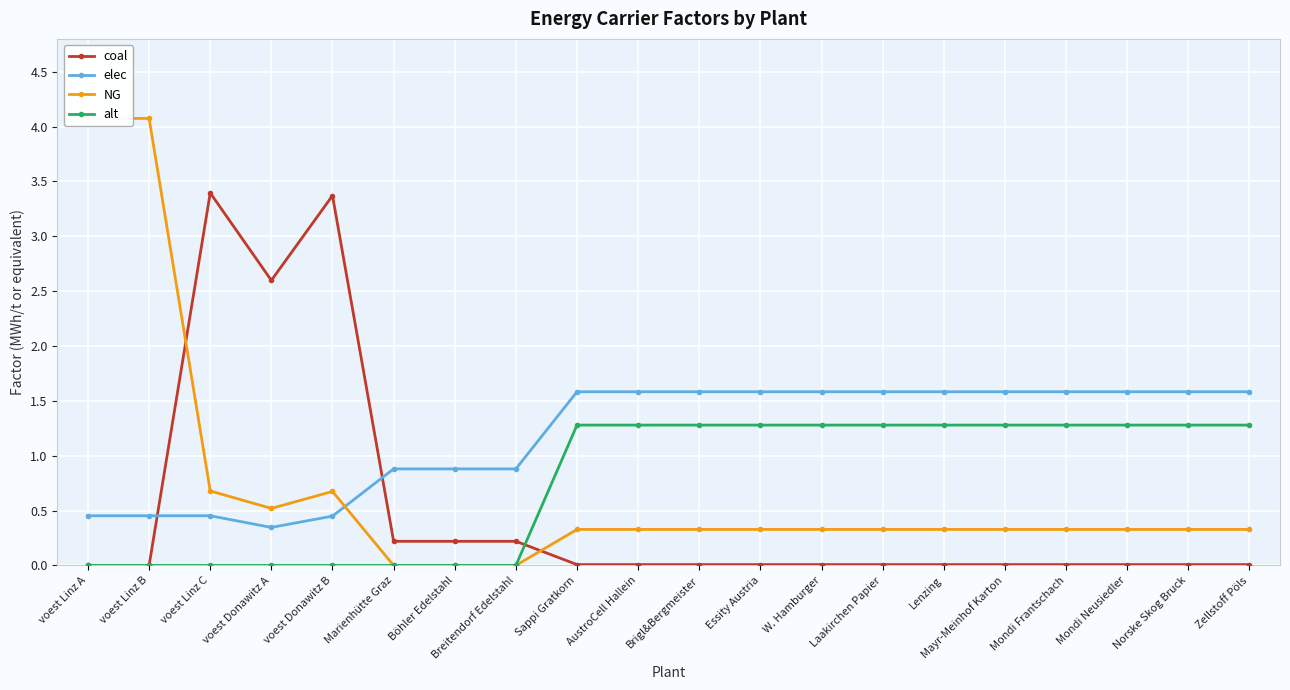

What is the difference between the second highest and second lowest values in the alt series?

1.3